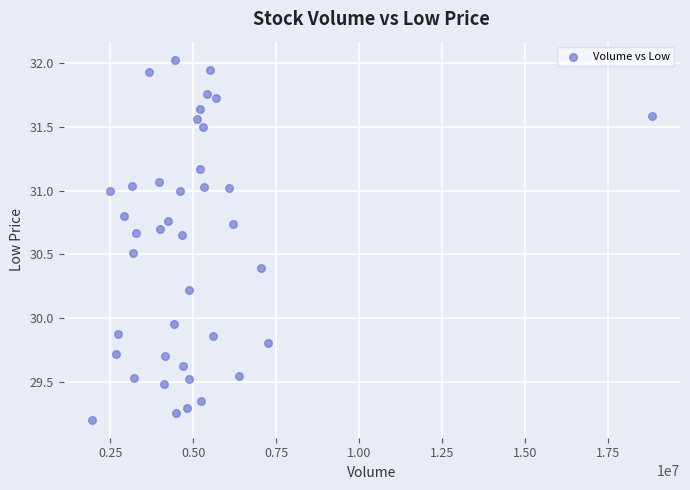

What is the range of Y values (max minus min)?

2.8